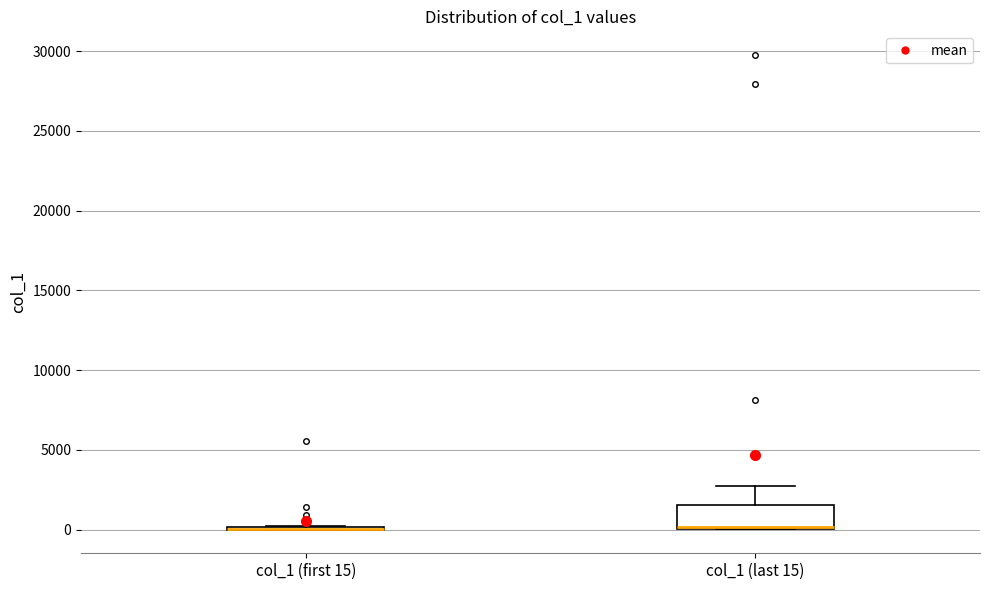

Which box is the tallest, from its lower edge to its upper edge?

col_1 (last 15)